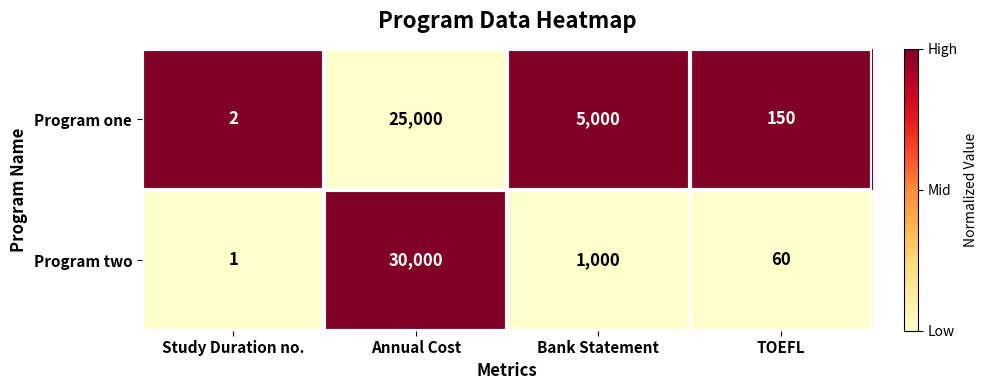

True or false: Program two has a value of 30000 at Annual Cost.

True